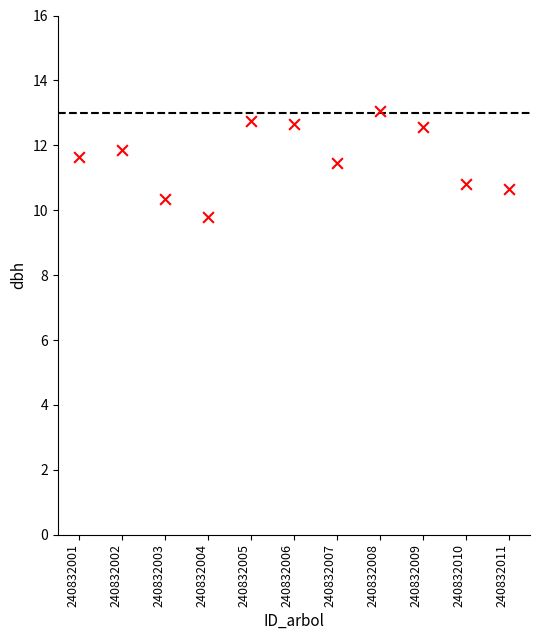

What is the average Y value?

11.6